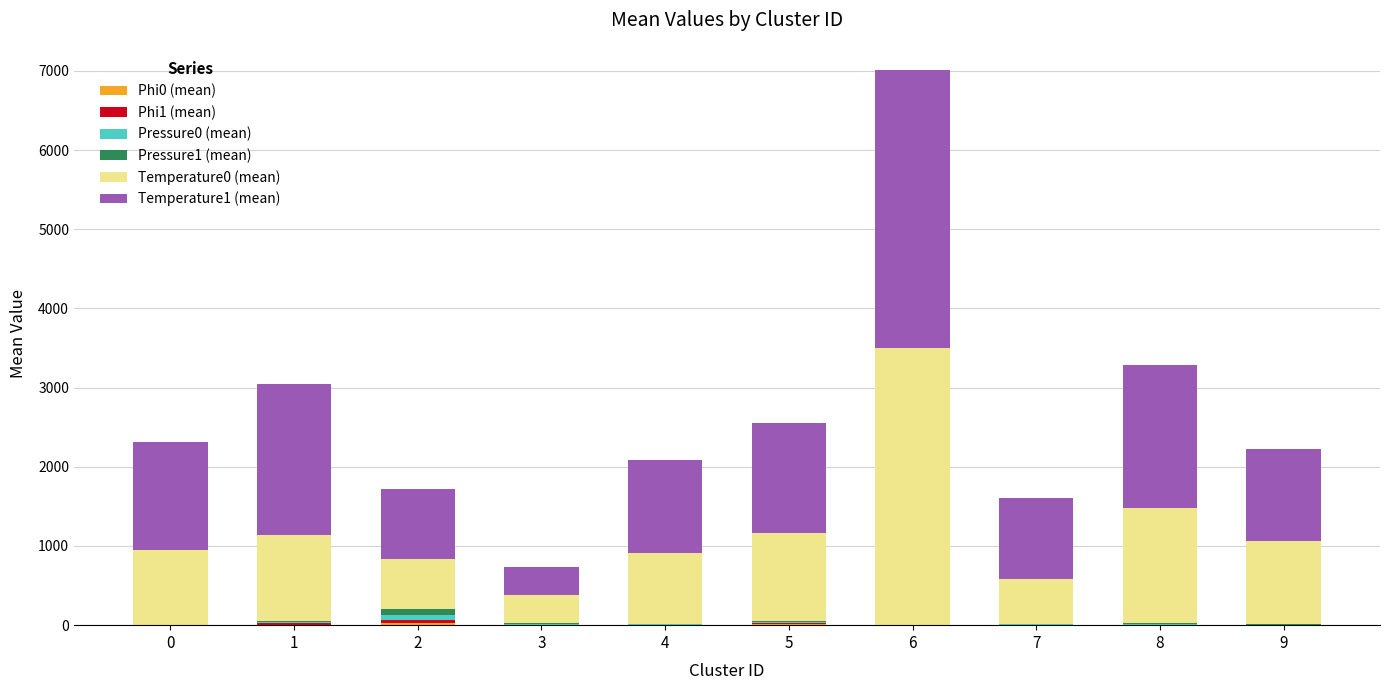

How many series are shown in this chart?

6